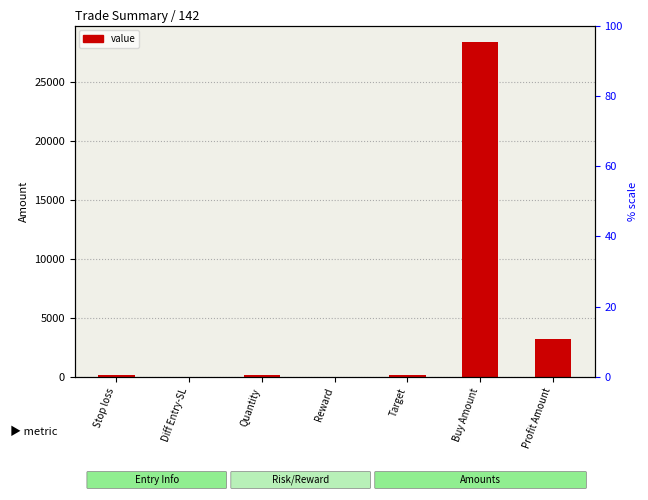

Reading left to right, list all the values displayed in this chart.

134	8	200	16	158	28400	3200